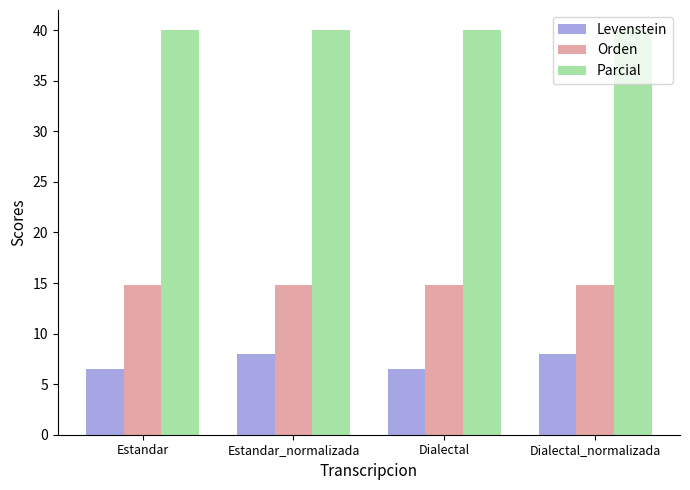

Reading right to left, extract all data points from this chart.

Levenstein: Dialectal_normalizada=8.0	Dialectal=6.5	Estandar_normalizada=8.0	Estandar=6.5
Orden: Dialectal_normalizada=14.8	Dialectal=14.8	Estandar_normalizada=14.8	Estandar=14.8
Parcial: Dialectal_normalizada=40.0	Dialectal=40.0	Estandar_normalizada=40.0	Estandar=40.0